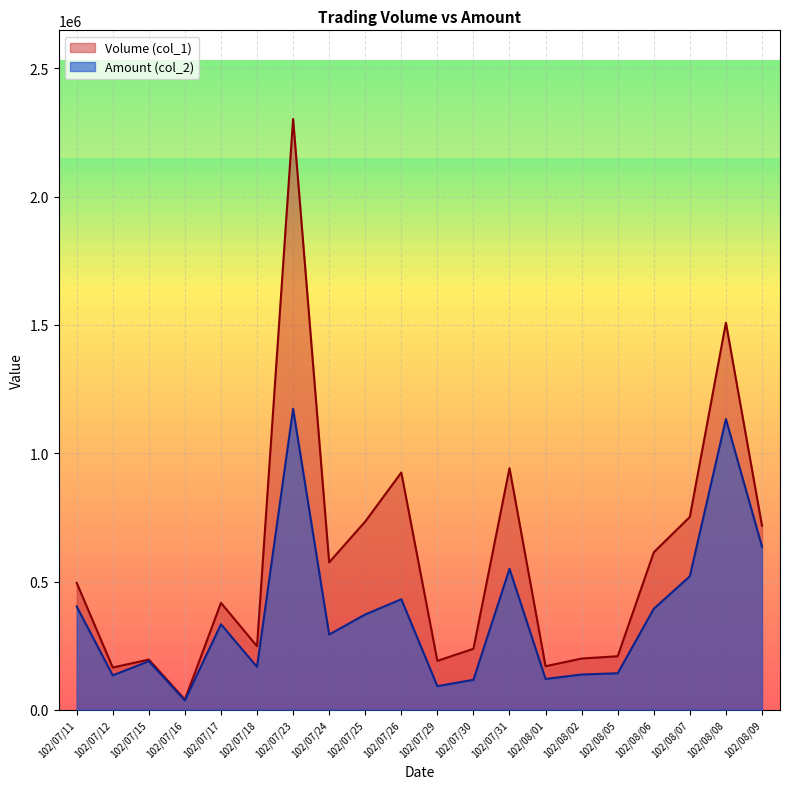

Where does the Amount (col_2) series first go above 333610?

102/07/11